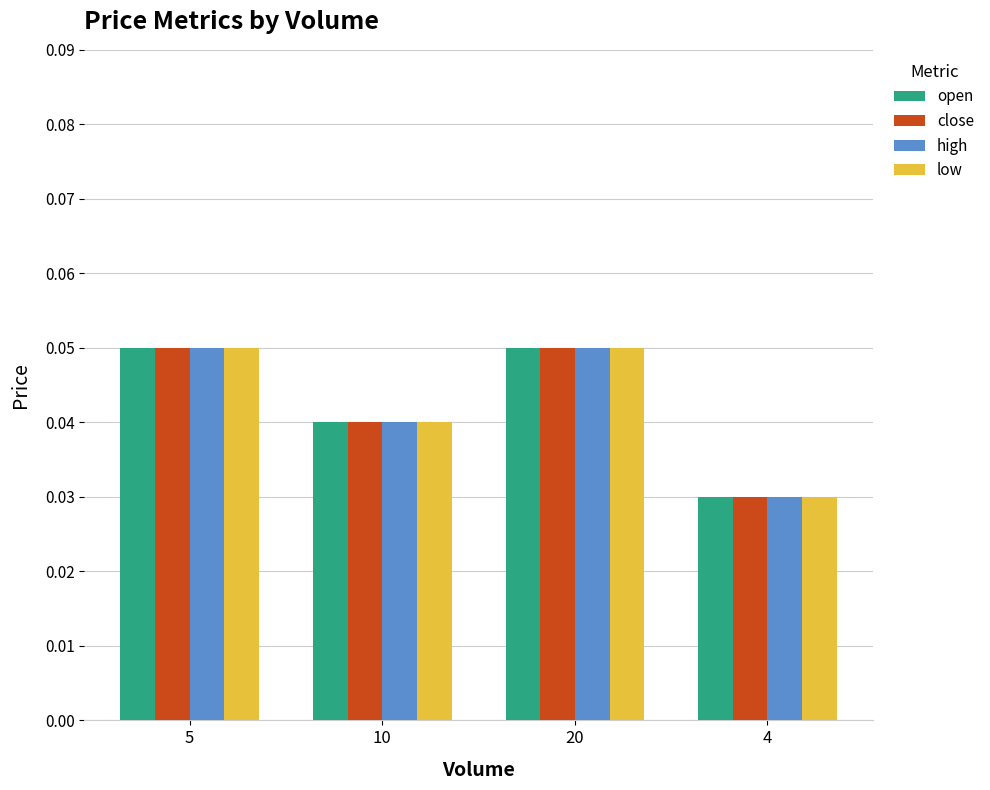

Is it true that close equals 0.1 at 10?

False